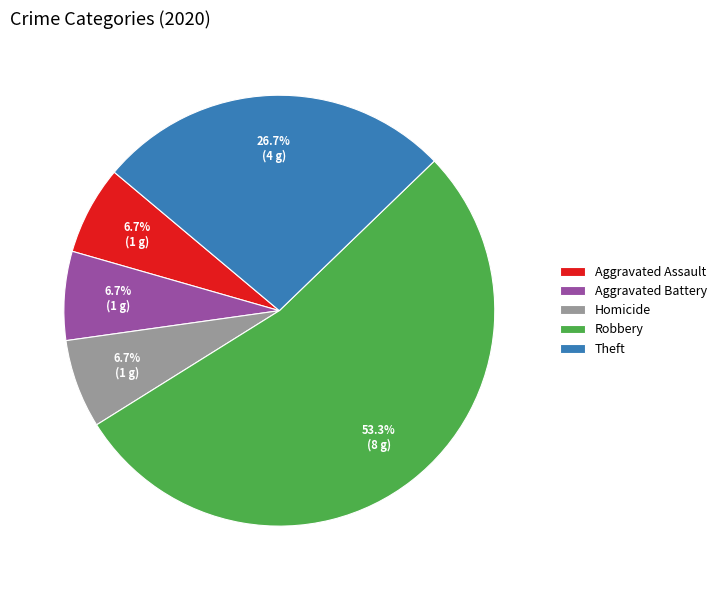

What percentage is the Robbery slice, to the nearest percent?

53%